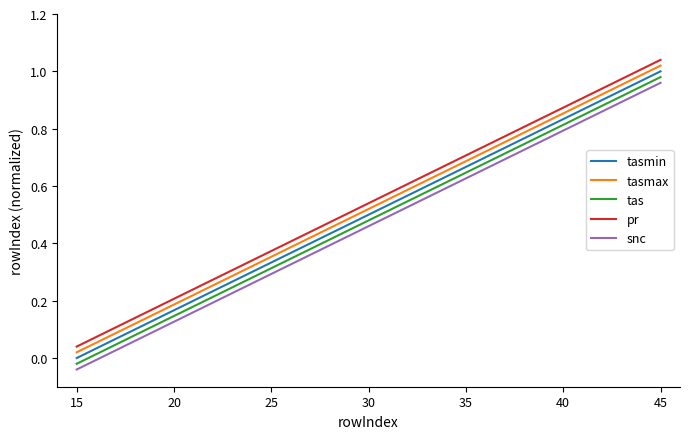

True or false: snc and tasmin intersect in this chart.

False